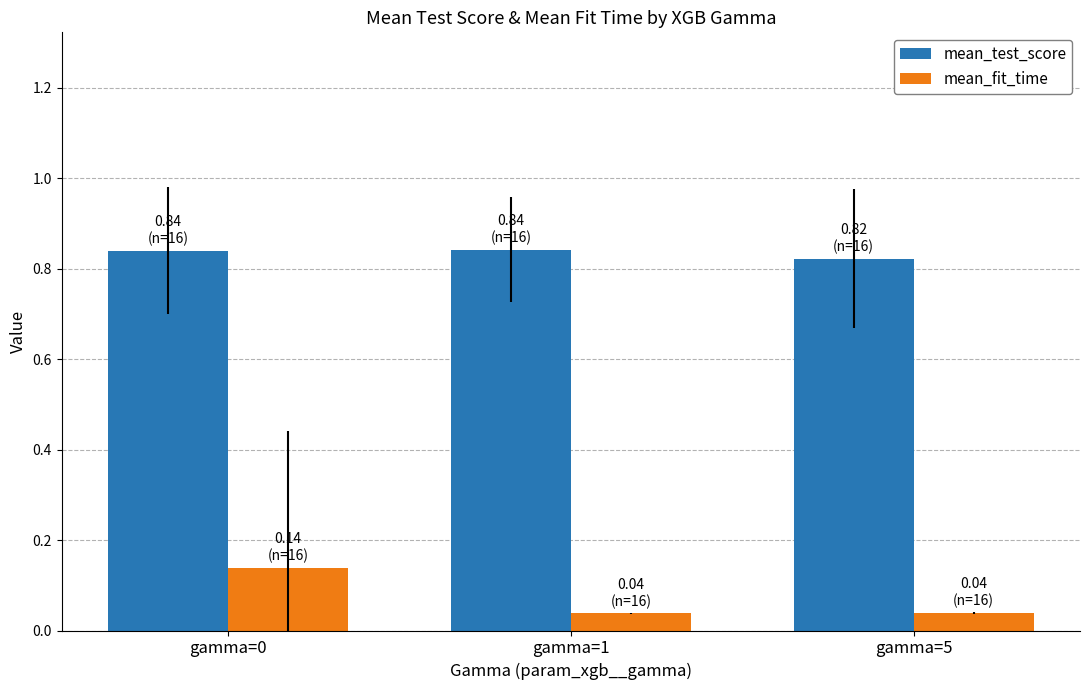

Which series has the largest total across all categories?

mean_test_score